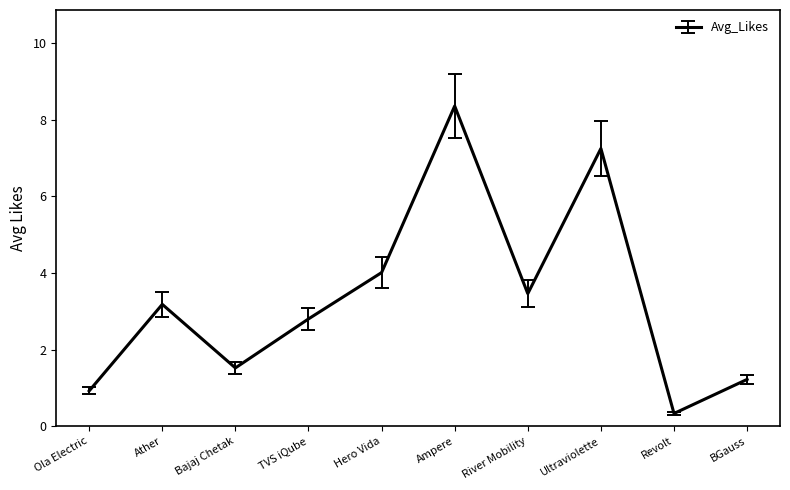

What is the difference between the maximum and second lowest values?

7.4